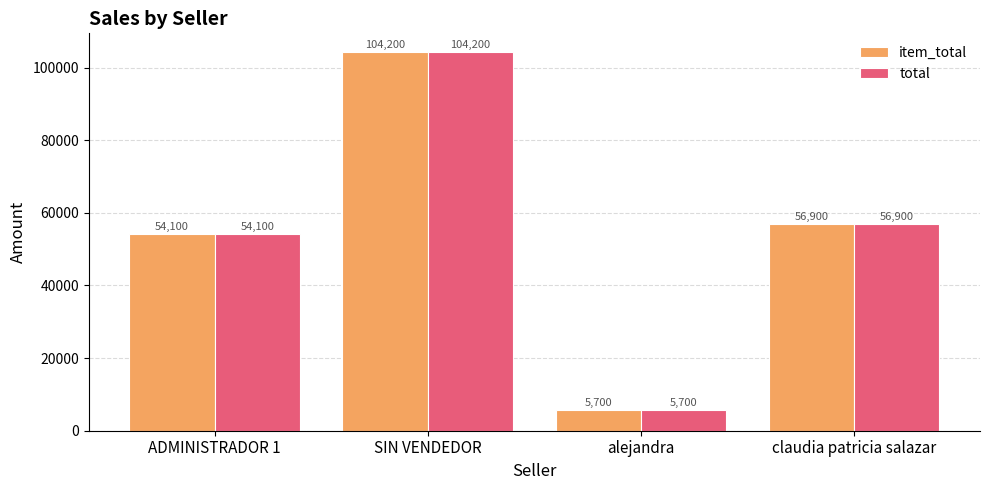

How many distinct data groups are displayed?

2